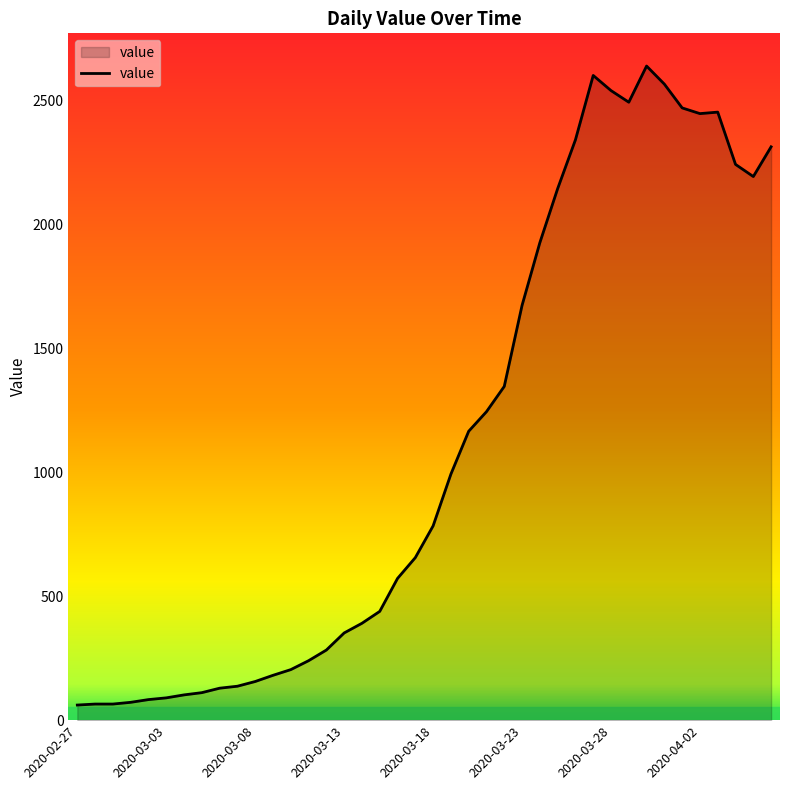

What is the greatest value displayed?

2640